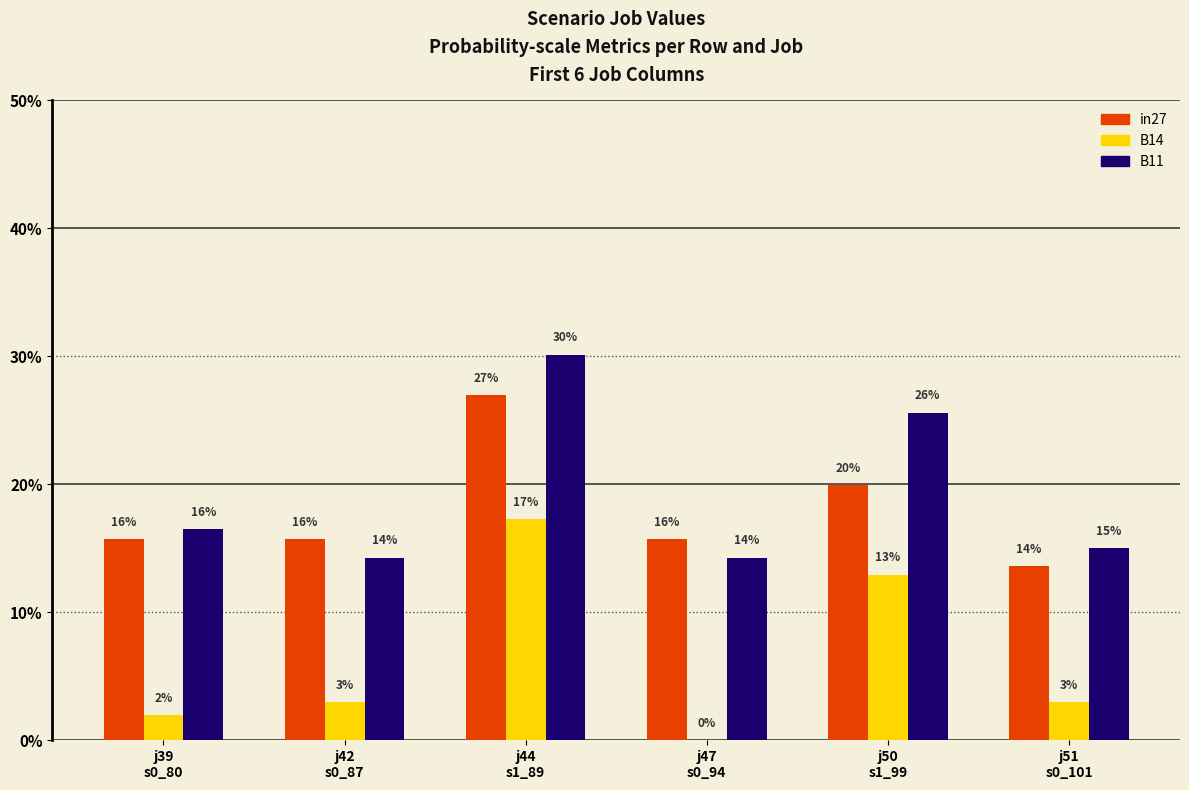

What is the label of the 6th bar from the left?

j51
s0_101